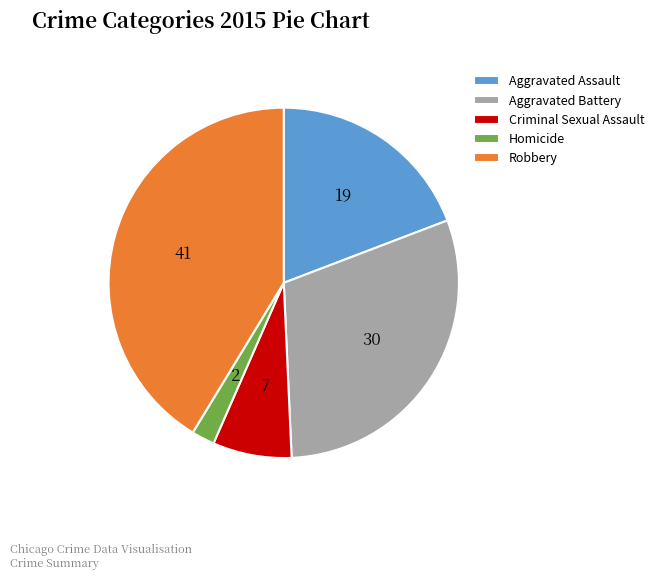

Which category has the biggest portion of the pie?

Robbery